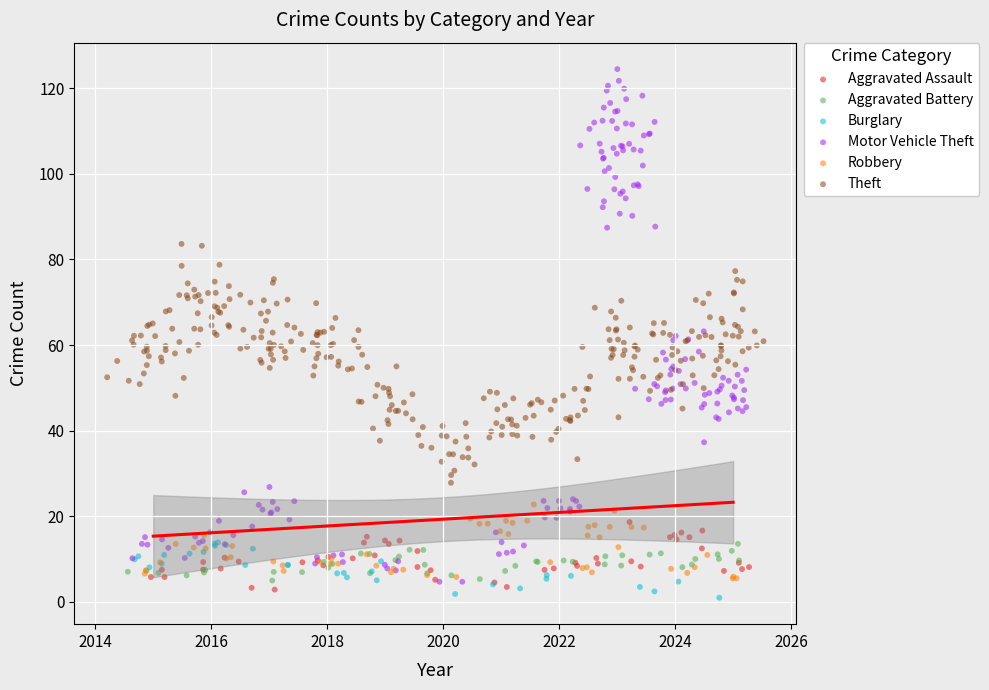

Which series contains the highest Y value?

Motor Vehicle Theft